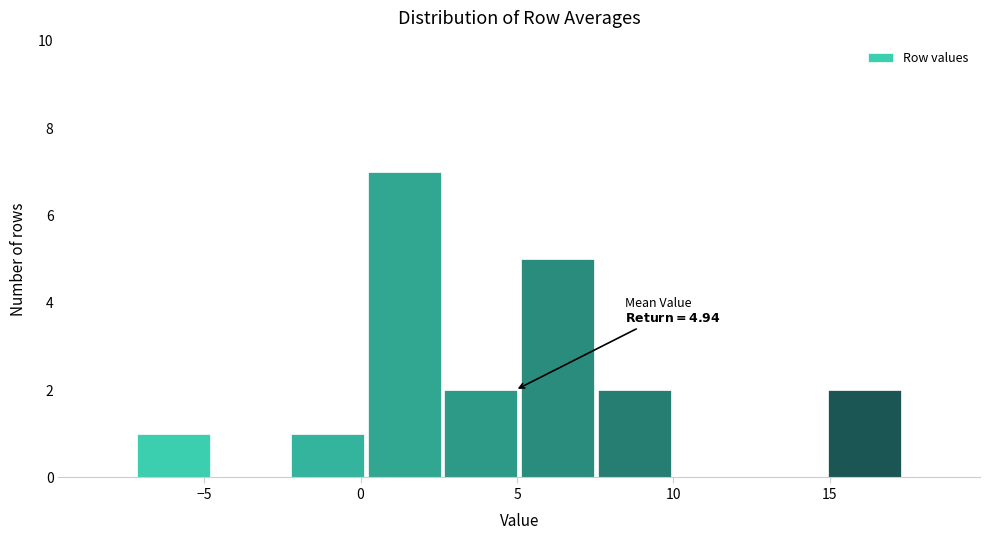

Over which range of the x-axis is the bar tallest?

0.0 to 2.5